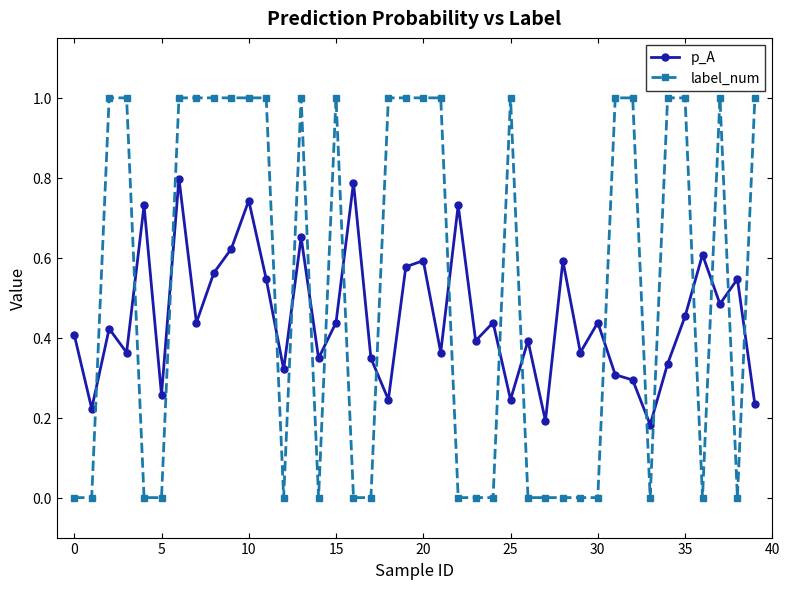

Which series has the largest total across all categories?

label_num